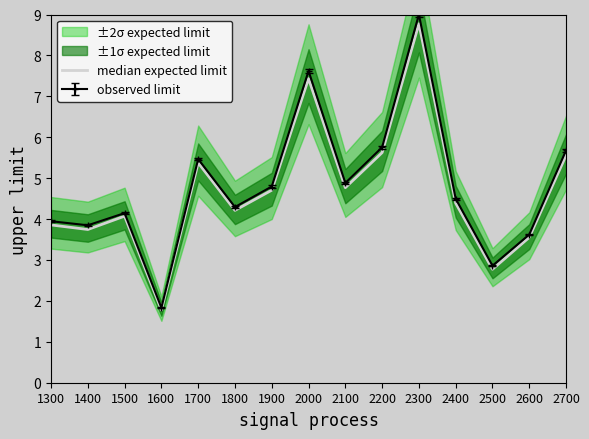

List the labels in order of value, smallest first.

1600, 2500, 2600, 1400, 1300, 1500, 1800, 2400, 1900, 2100, 1700, 2700, 2200, 2000, 2300